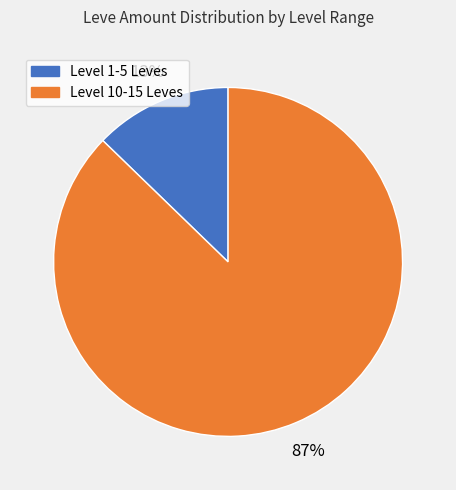

To the nearest percent, what is the average slice percentage?

50%